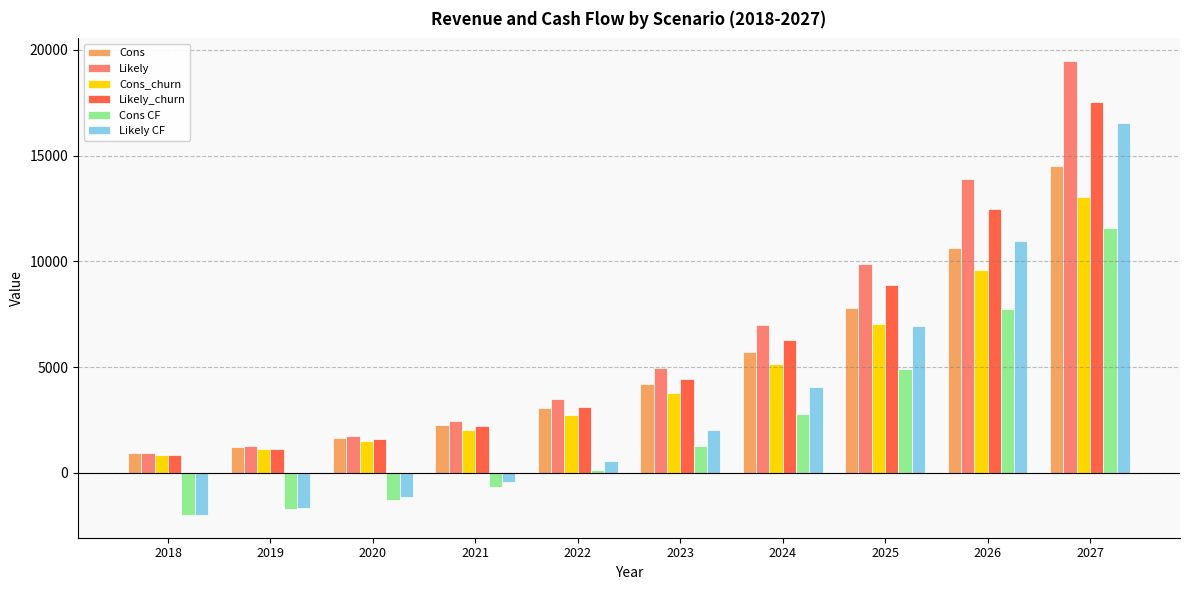

At which label is Cons closest to 7704?

2025